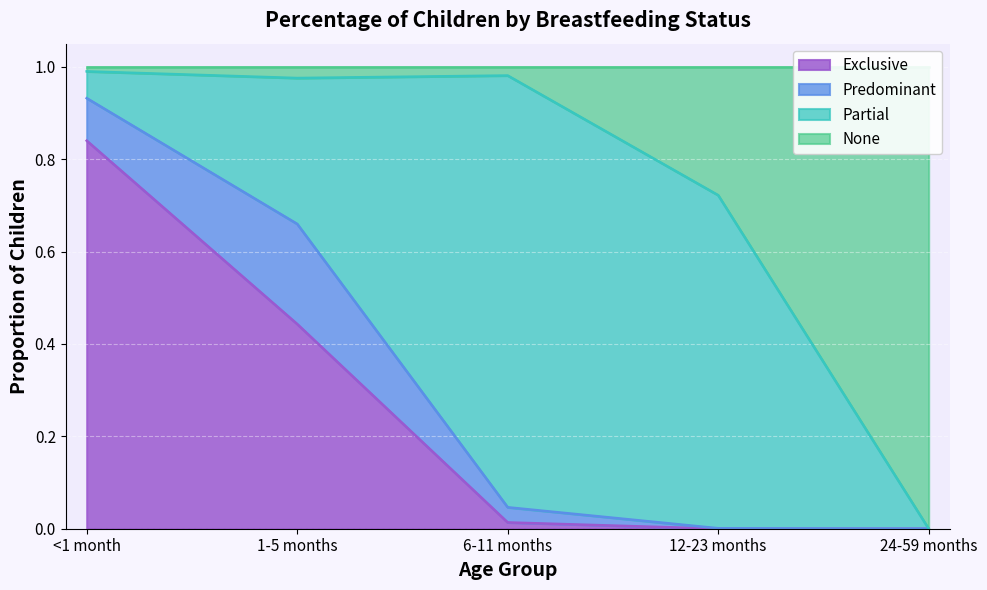

What is the label of the 2nd point from the left?

1-5 months